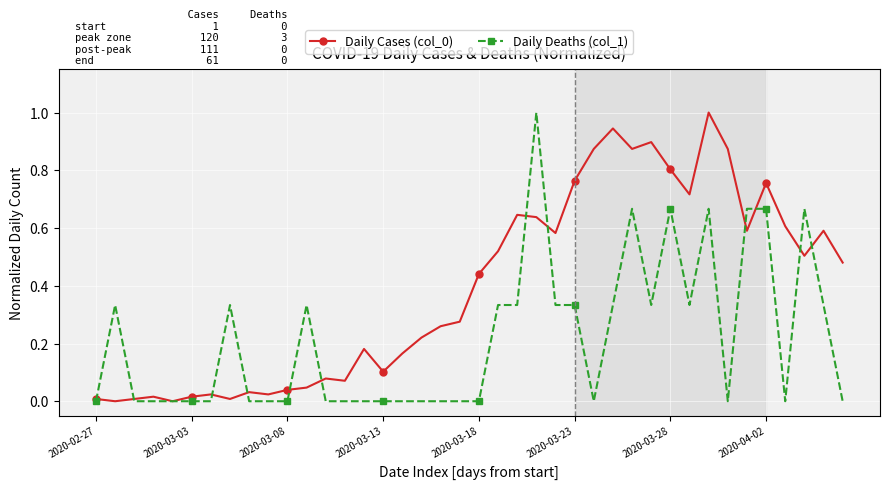

What is the greatest value displayed?

1.0